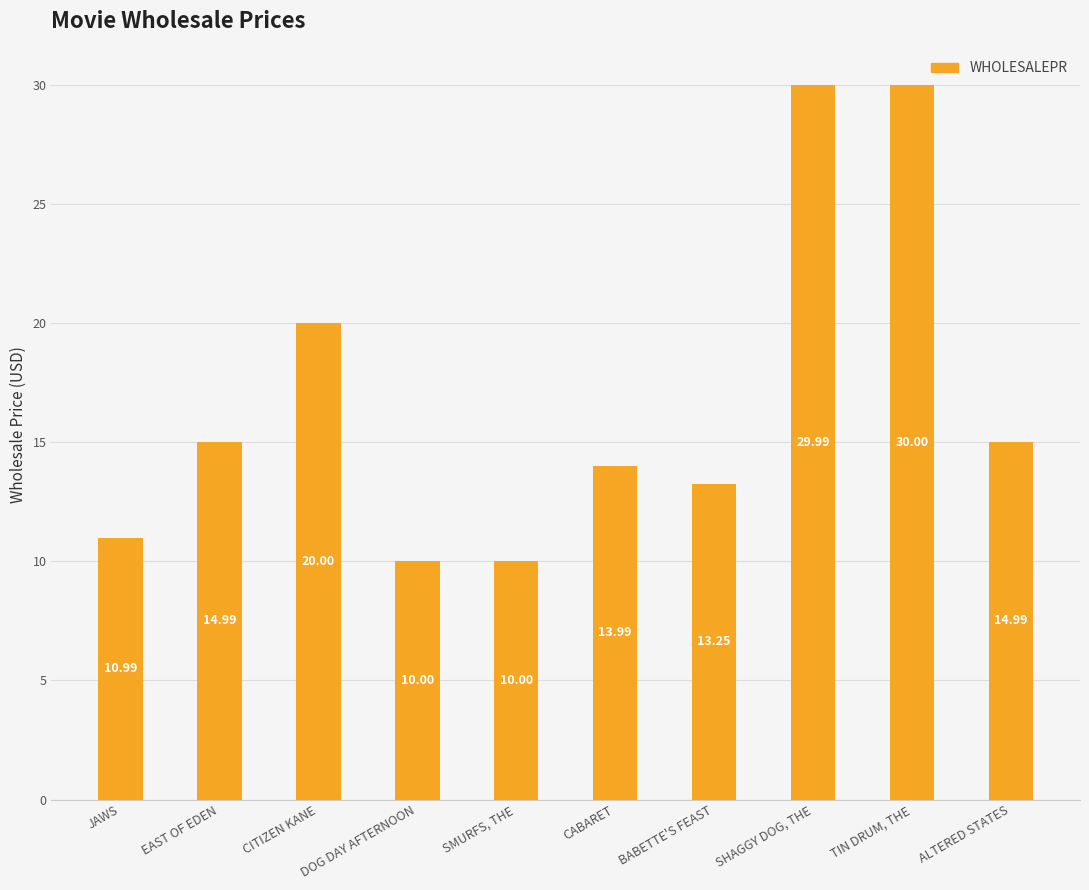

Approximately how many times larger is the value at DOG DAY AFTERNOON compared to CITIZEN KANE?

0.5